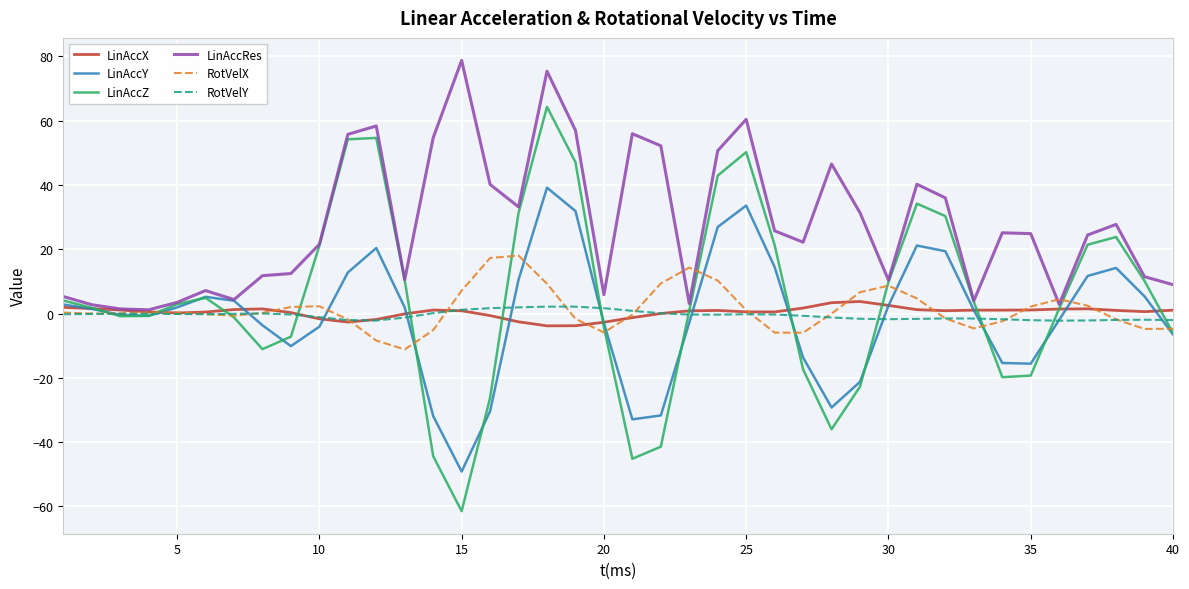

Which series has the widest spread of values?

LinAccZ